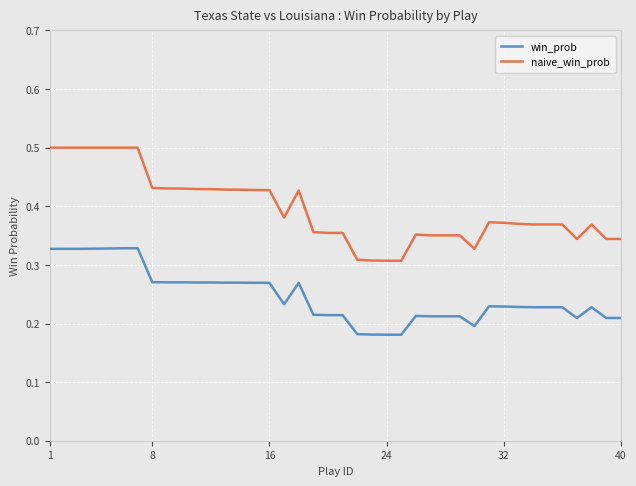

At how many categories does at least one series exceed 0?

40